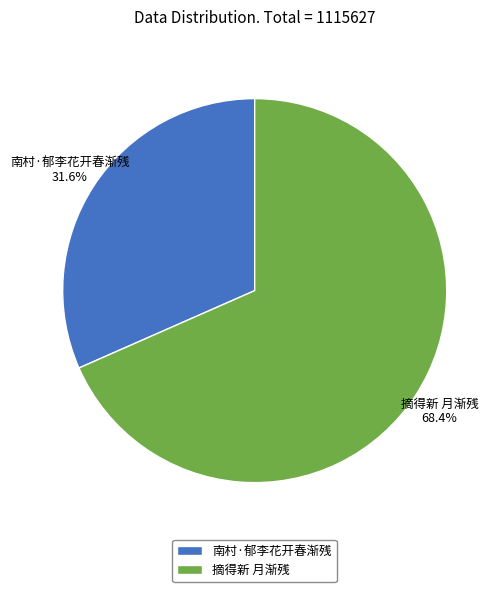

Do 摘得新 月渐残 and 南村·郁李花开春渐残 together represent more than half of the pie?

Yes